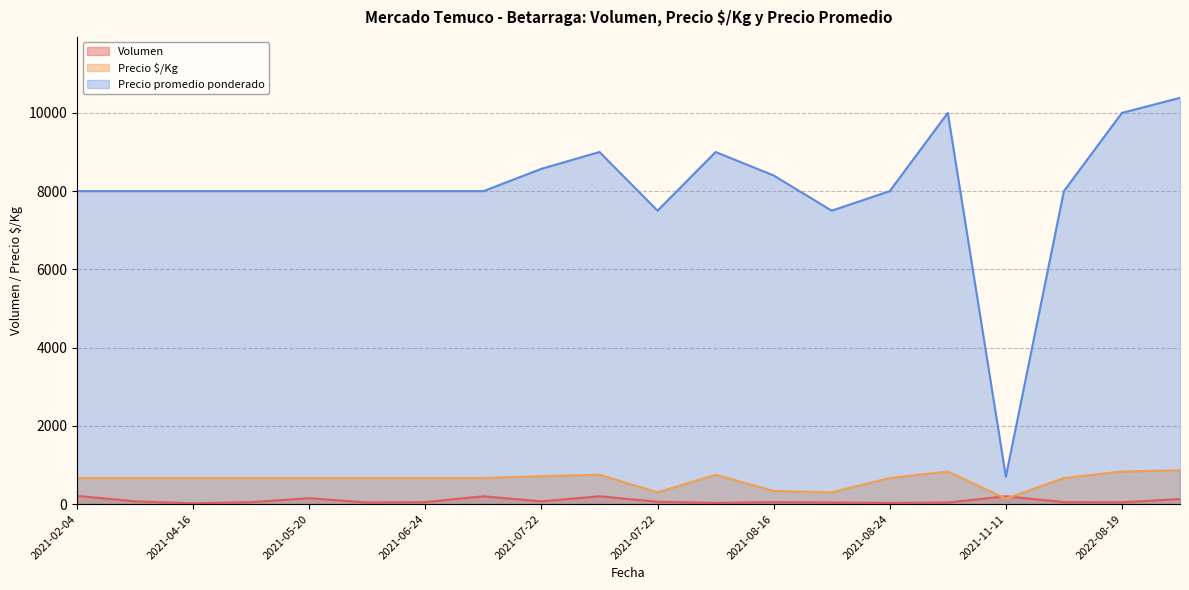

The Precio promedio ponderado series shows 2829 at 2021-08-16. True or false?

False